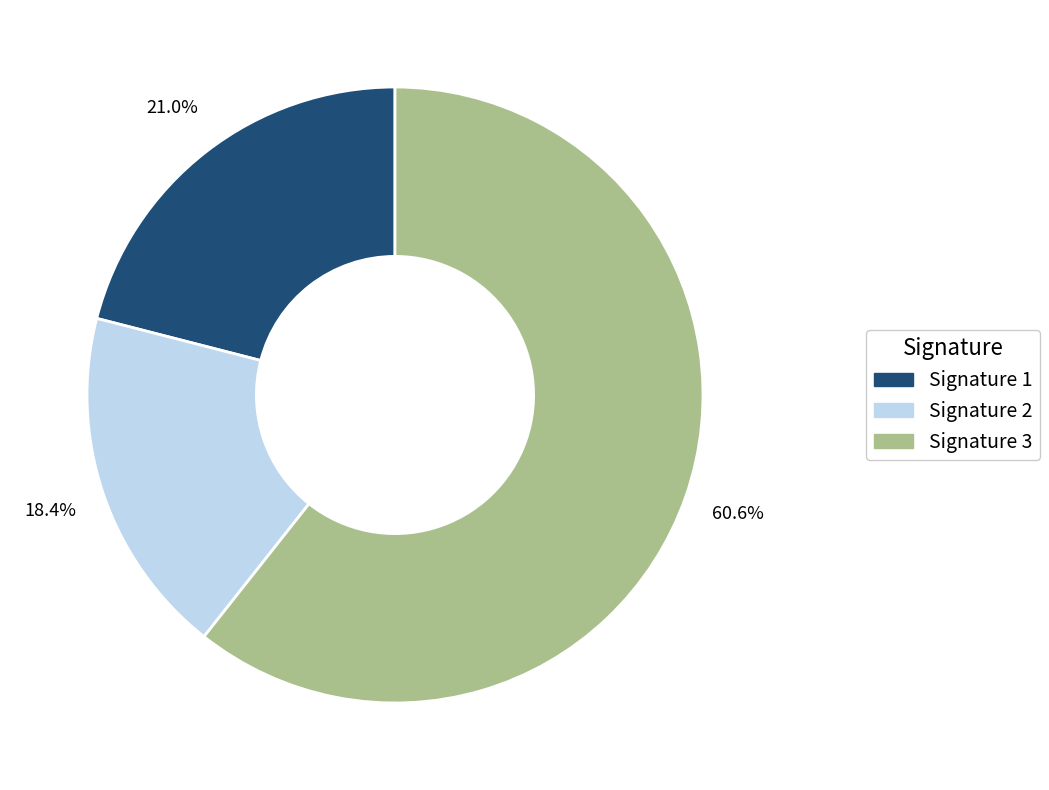

Is there any slice that represents more than half of the pie?

Yes